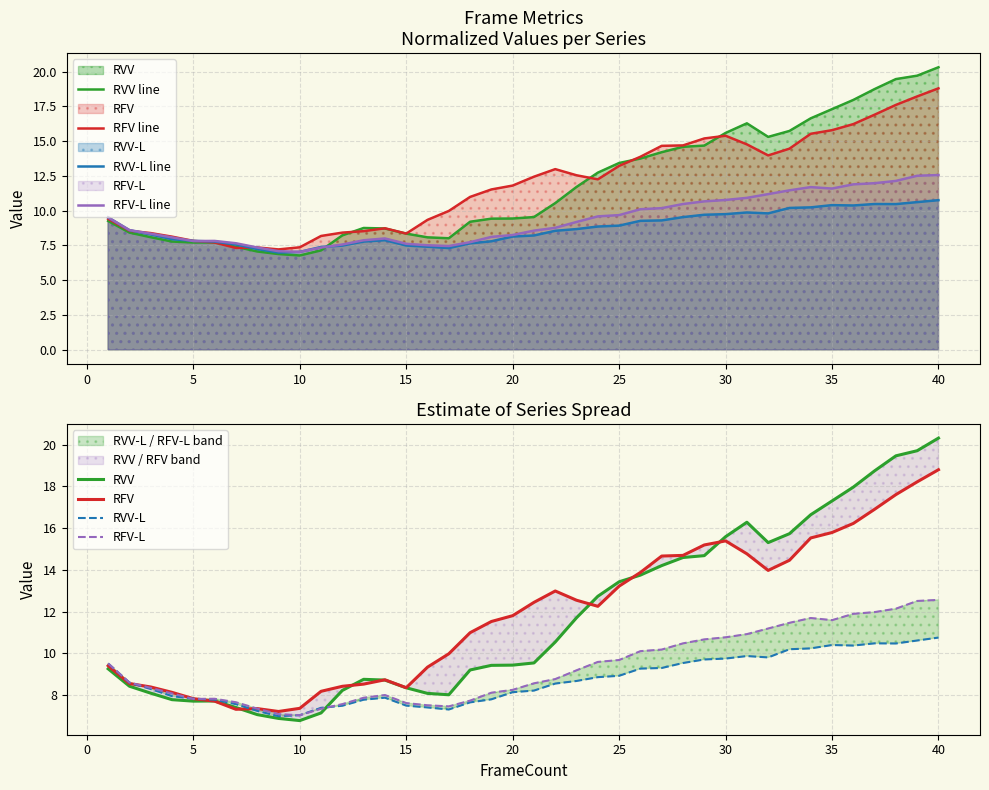

What is the maximum value shown in the chart?

20.3